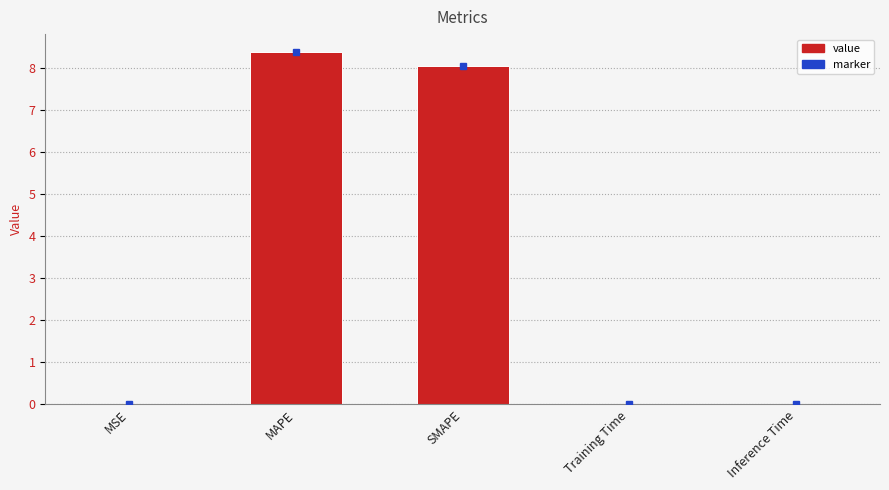

True or false: the data shows 0.0 at Inference Time.

True